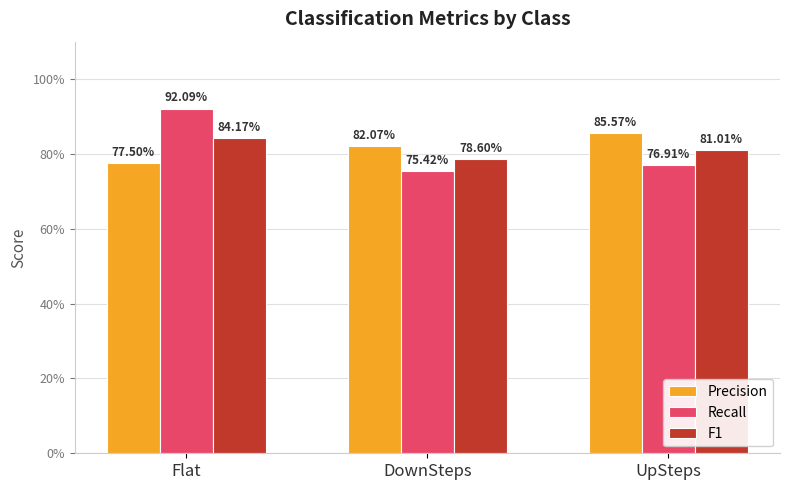

Reading left to right, transcribe all the data shown in this chart.

Precision: 0.8	0.8	0.9
Recall: 0.9	0.8	0.8
F1: 0.8	0.8	0.8